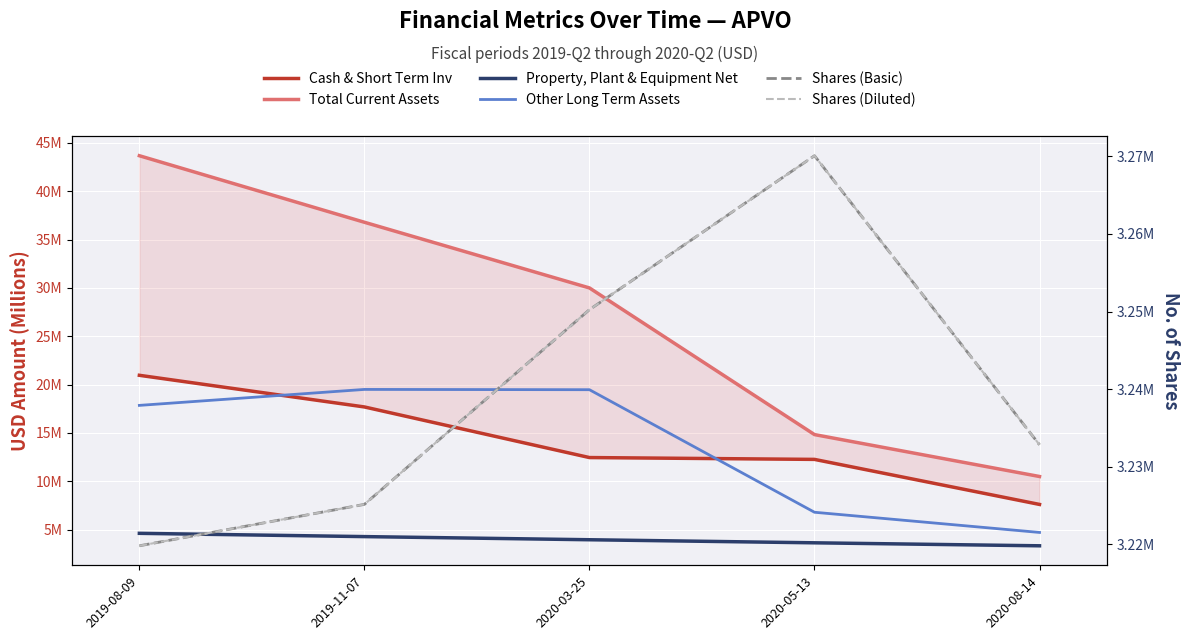

Which category has the highest value in the Cash & Short Term Inv series?

2019-08-09